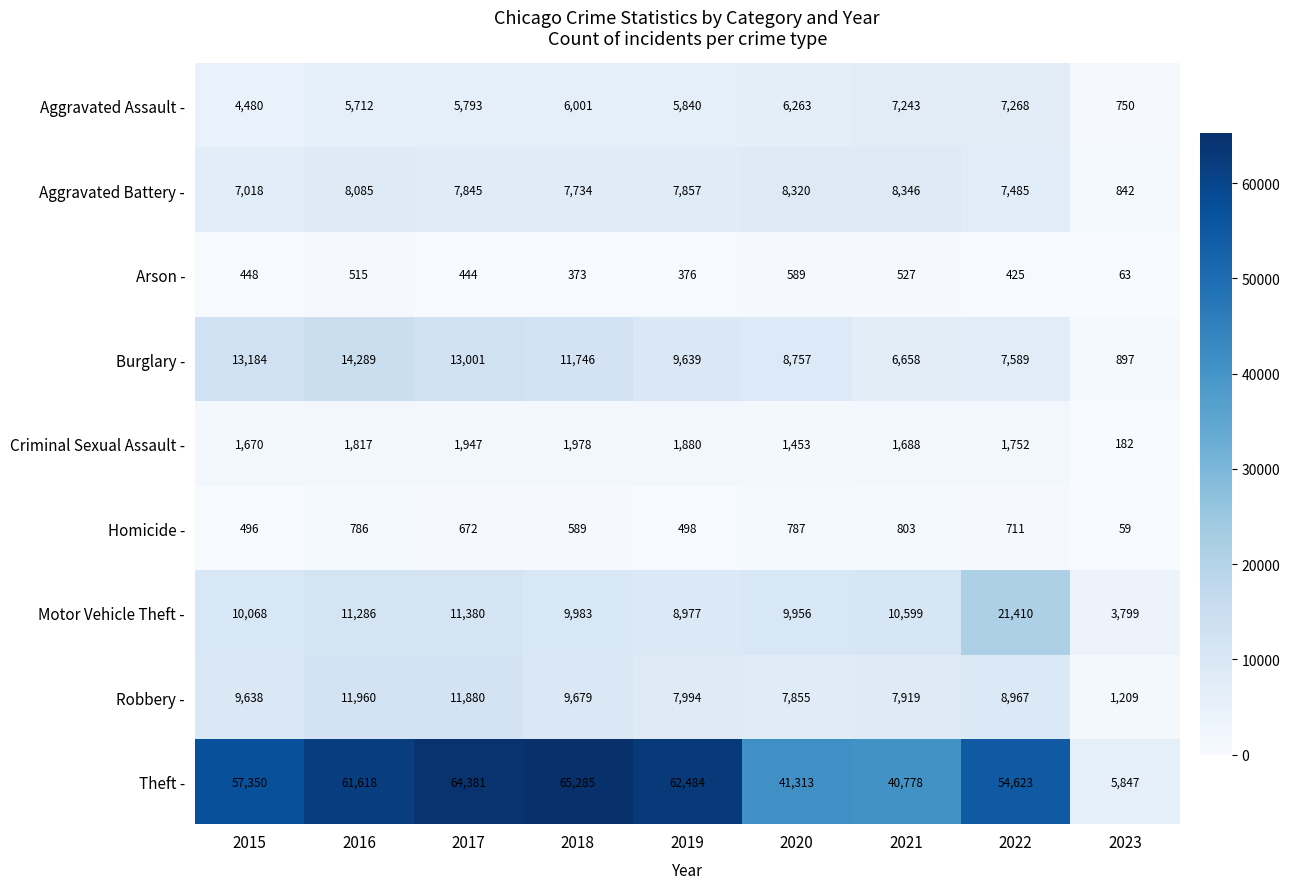

At 2015, list the series in order from smallest to largest.

Arson -, Homicide -, Criminal Sexual Assault -, Aggravated Assault -, Aggravated Battery -, Robbery -, Motor Vehicle Theft -, Burglary -, Theft -